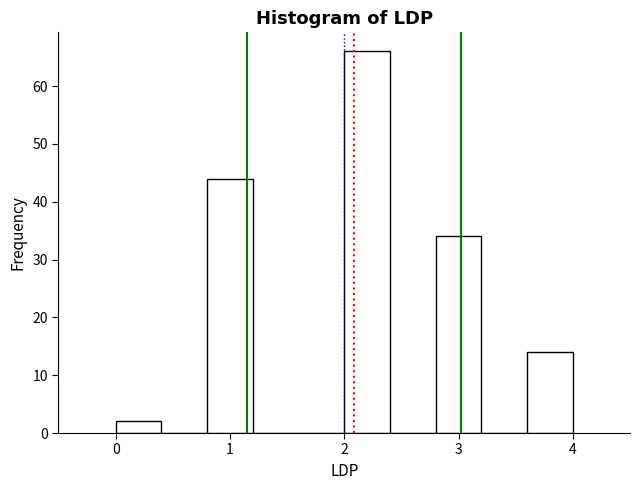

Reading left to right, list every bar in this chart as the range it spans on the x-axis followed by its height. The values are not printed on the chart, so give them approximately, as read against the axis.

0.0 to 0.4: 2
0.4 to 0.8: 0
0.8 to 1.2: 44
1.2 to 1.6: 0
1.6 to 2.0: 0
2.0 to 2.4: 66
2.4 to 2.8: 0
2.8 to 3.2: 34
3.2 to 3.6: 0
3.6 to 4.0: 14